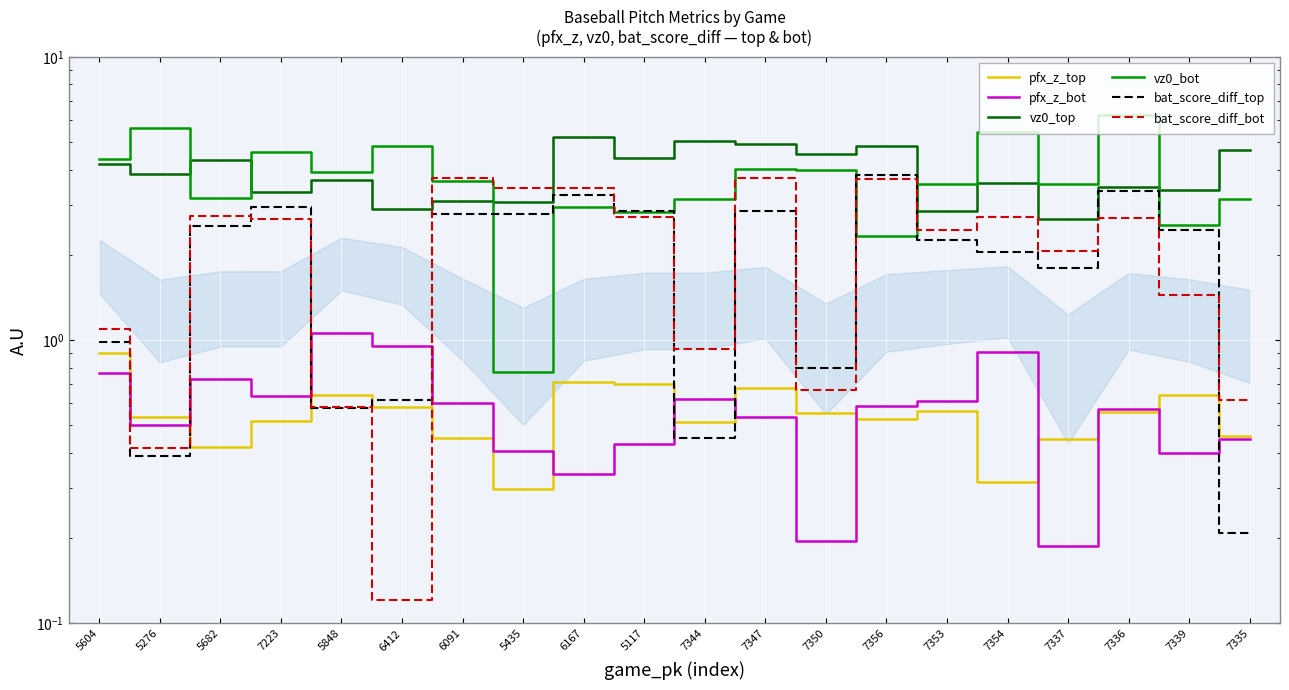

Reading left to right, transcribe all the data shown in this chart.

pfx_z_top: 5604=0.9	5276=0.5	5682=0.4	7223=0.5	5848=0.6	6412=0.6	6091=0.5	5435=0.3	6167=0.7	5117=0.7	7344=0.5	7347=0.7	7350=0.6	7356=0.5	7353=0.6	7354=0.3	7337=0.4	7336=0.6	7339=0.6	7335=0.5
pfx_z_bot: 5604=0.8	5276=0.5	5682=0.7	7223=0.6	5848=1.1	6412=1.0	6091=0.6	5435=0.4	6167=0.3	5117=0.4	7344=0.6	7347=0.5	7350=0.2	7356=0.6	7353=0.6	7354=0.9	7337=0.2	7336=0.6	7339=0.4	7335=0.4
vz0_top: 5604=4.2	5276=3.9	5682=4.3	7223=3.3	5848=3.7	6412=2.9	6091=3.1	5435=3.1	6167=5.2	5117=4.4	7344=5.1	7347=4.9	7350=4.5	7356=4.8	7353=2.8	7354=3.6	7337=2.7	7336=3.5	7339=3.4	7335=4.7
vz0_bot: 5604=4.4	5276=5.6	5682=3.2	7223=4.6	5848=3.9	6412=4.8	6091=3.6	5435=0.8	6167=3.0	5117=2.8	7344=3.1	7347=4.0	7350=4.0	7356=2.3	7353=3.6	7354=5.4	7337=3.6	7336=6.2	7339=2.5	7335=3.1
bat_score_diff_top: 5604=1.0	5276=0.4	5682=2.5	7223=2.9	5848=0.6	6412=0.6	6091=2.8	5435=2.8	6167=3.3	5117=2.8	7344=0.5	7347=2.9	7350=0.8	7356=3.8	7353=2.3	7354=2.0	7337=1.8	7336=3.4	7339=2.4	7335=0.2
bat_score_diff_bot: 5604=1.1	5276=0.4	5682=2.7	7223=2.7	5848=0.6	6412=0.1	6091=3.7	5435=3.4	6167=3.4	5117=2.7	7344=0.9	7347=3.7	7350=0.7	7356=3.7	7353=2.4	7354=2.7	7337=2.1	7336=2.7	7339=1.4	7335=0.6